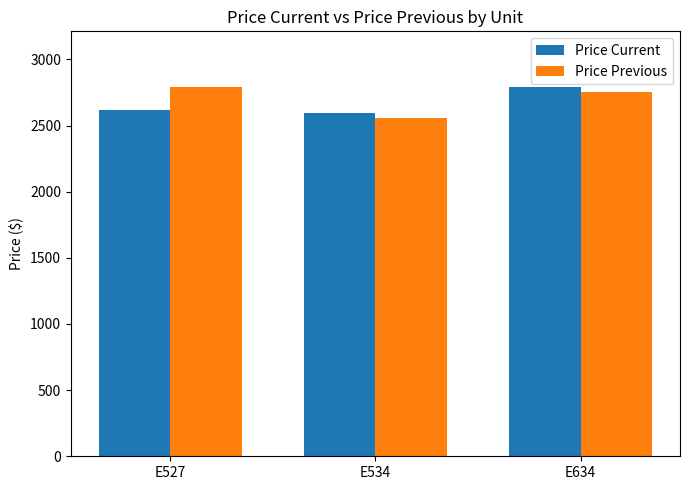

What are all the series names shown in the legend?

Price Current, Price Previous